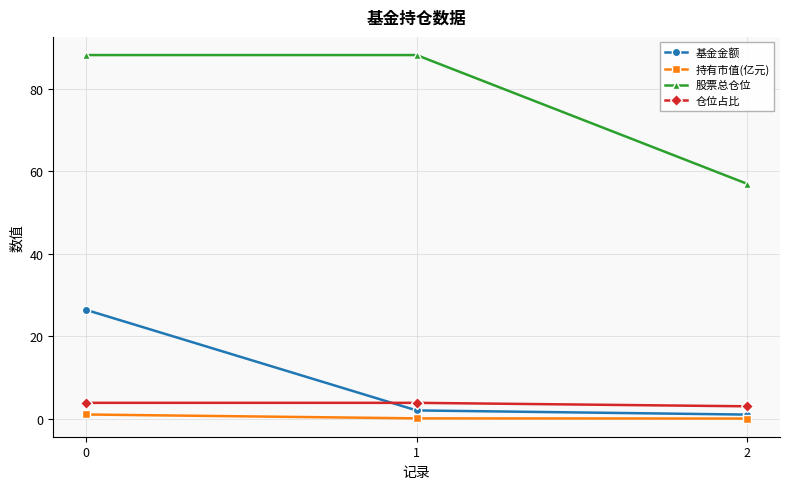

What is the maximum value shown in the chart?

88.2